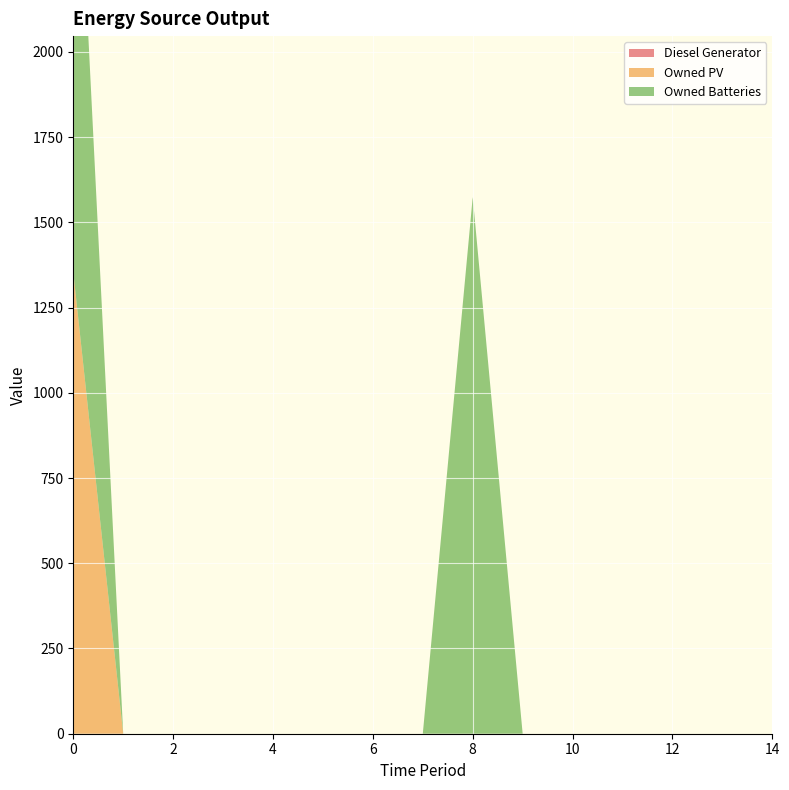

Reading left to right, list all the values displayed in this chart.

Diesel Generator: 0	0	0	0	0	0	0	0	0	0	0	0	0	0	0
Owned PV: 1354	0	0	0	0	0	0	0	0	0	0	0	0	0	0
Owned Batteries: 1574	0	0	0	0	0	0	0	1574	0	0	0	0	0	0